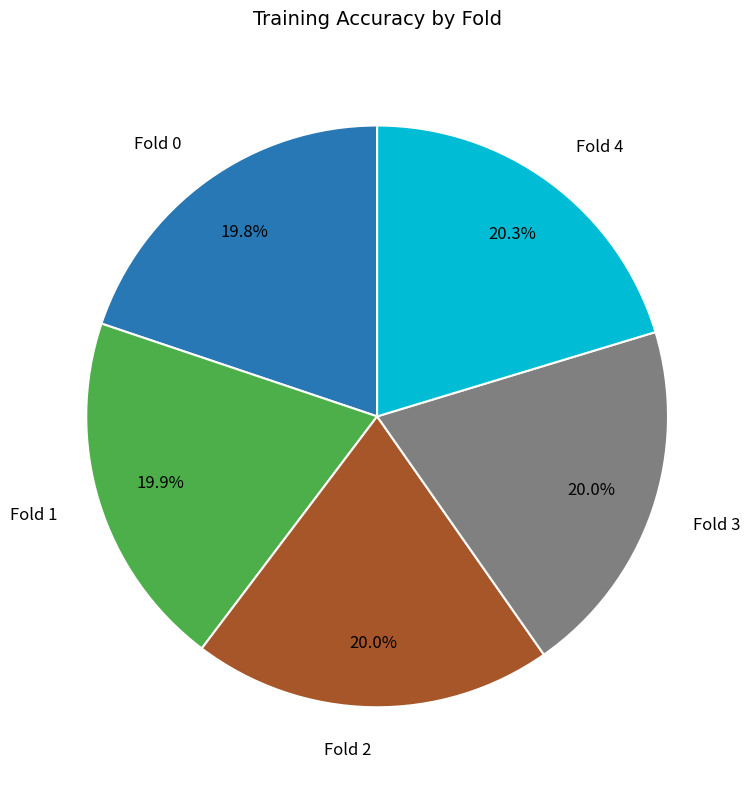

Does any single category account for the majority?

No